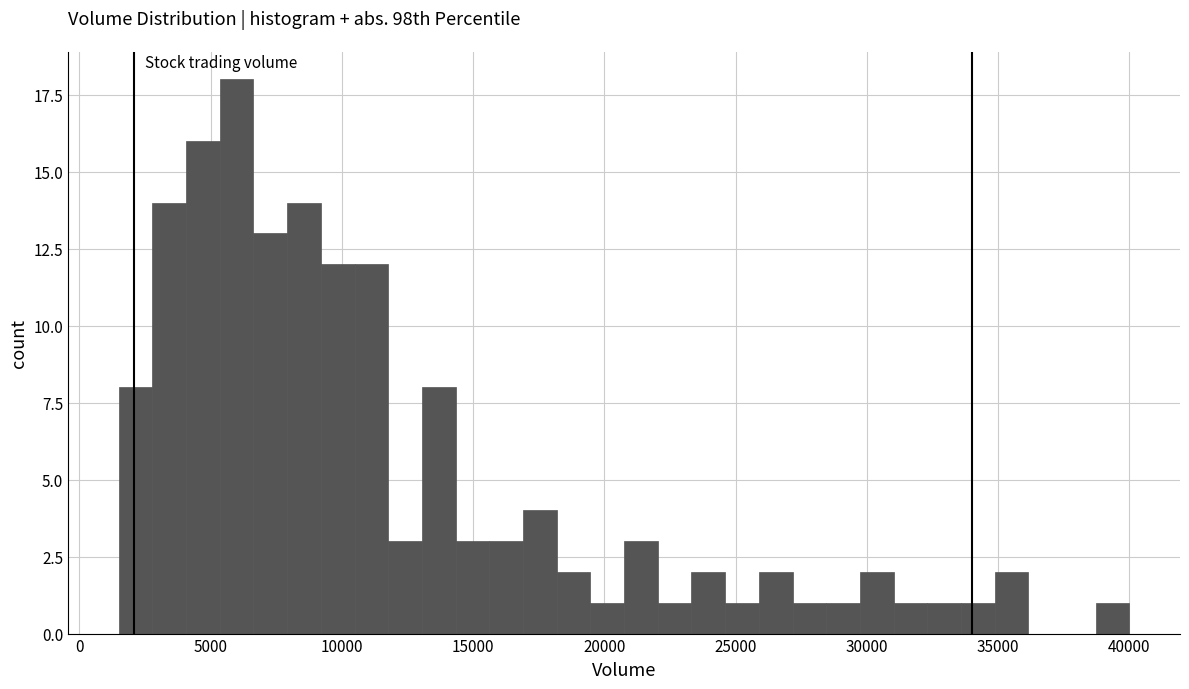

Read against the x-axis, roughly where is the centre of the tallest bar?

6000